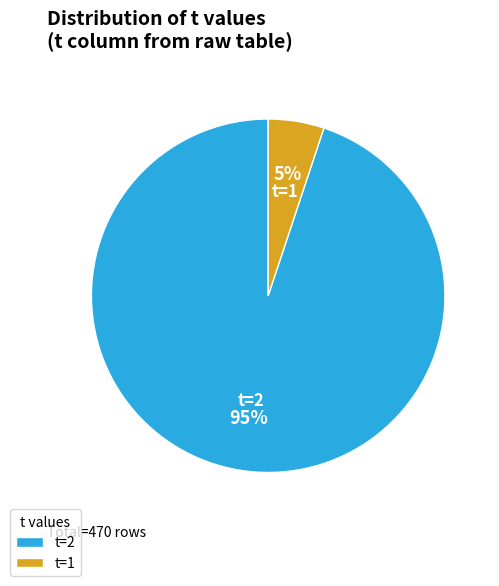

Which slice is the smallest?

t=1